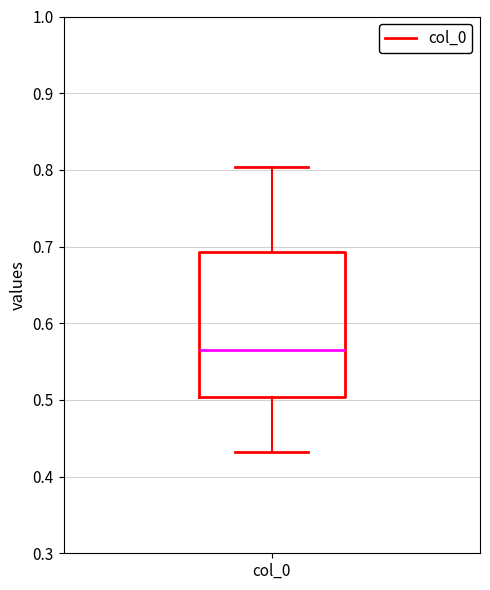

Where does the upper whisker of the box for col_0 end on the y-axis? The values are not printed on the chart, so give them approximately, as read against the axis.

0.80